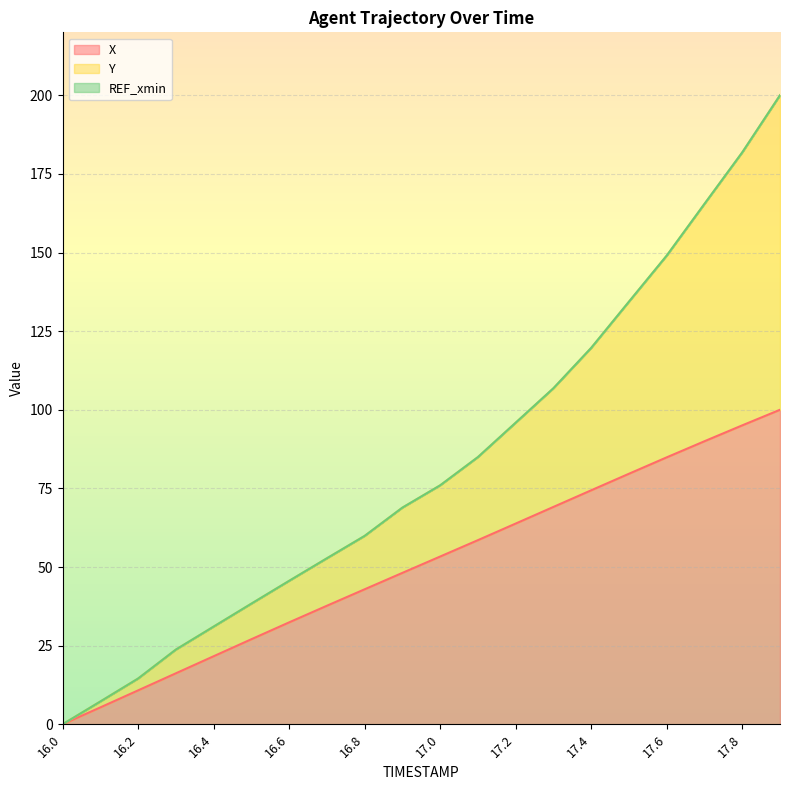

True or false: X and Y intersect in this chart.

False